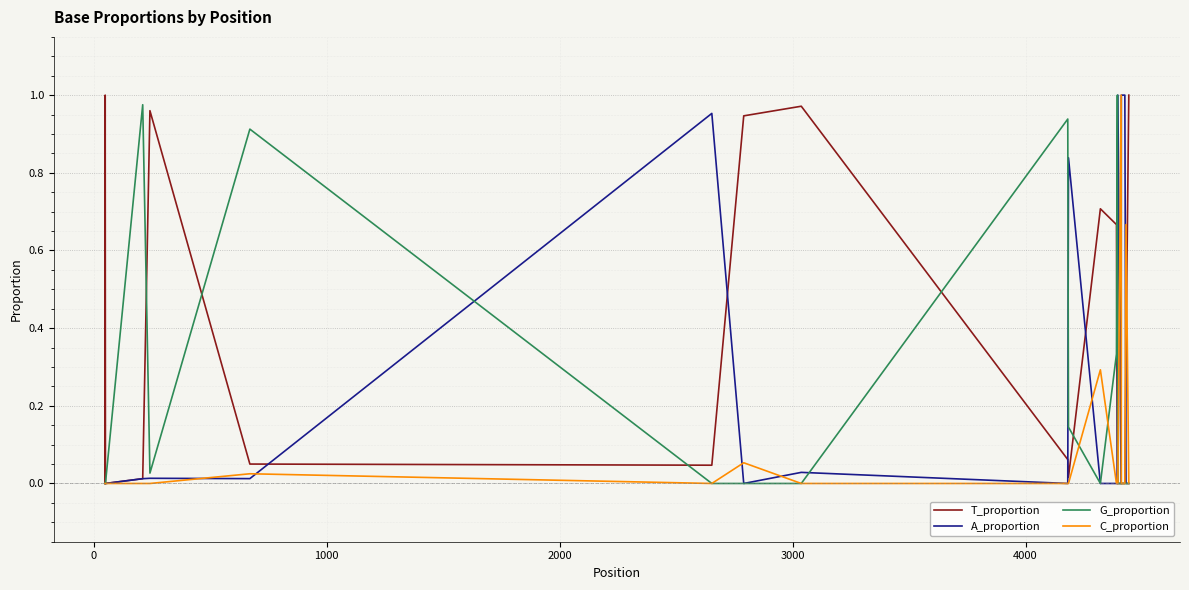

What are all the series names shown in the legend?

T_proportion, A_proportion, G_proportion, C_proportion